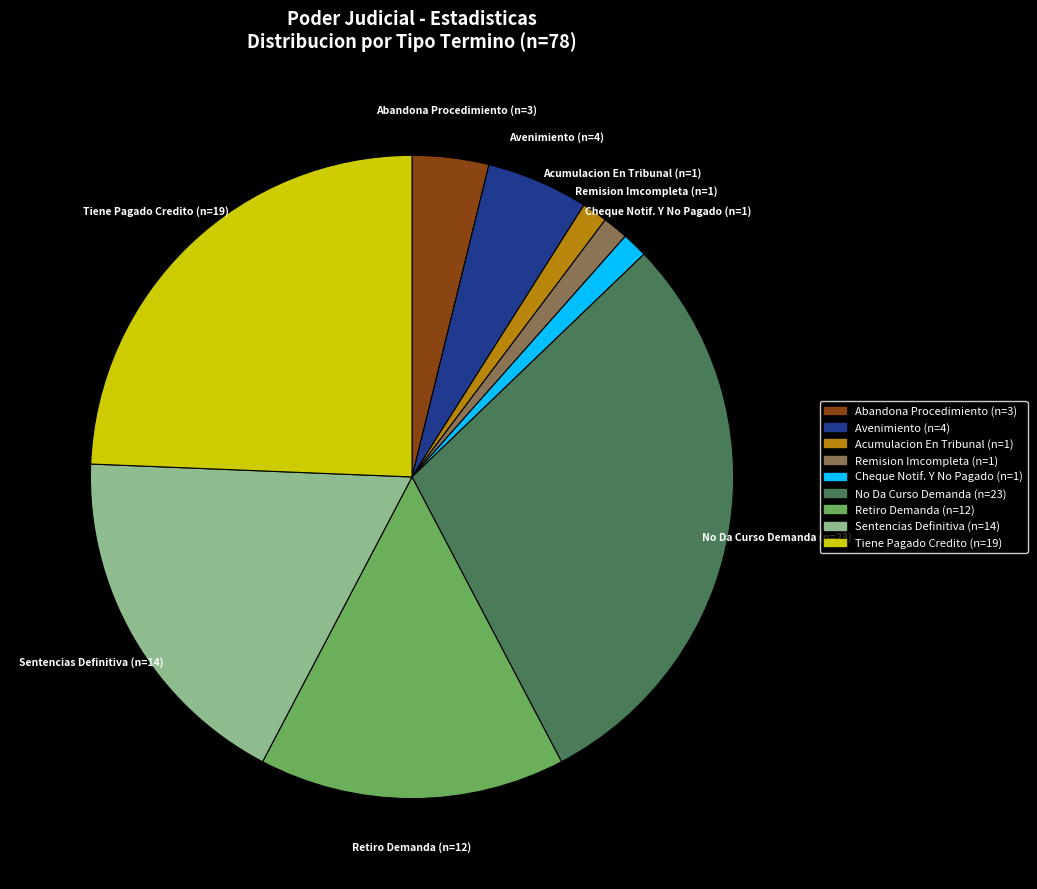

How many segments does this pie chart have?

9